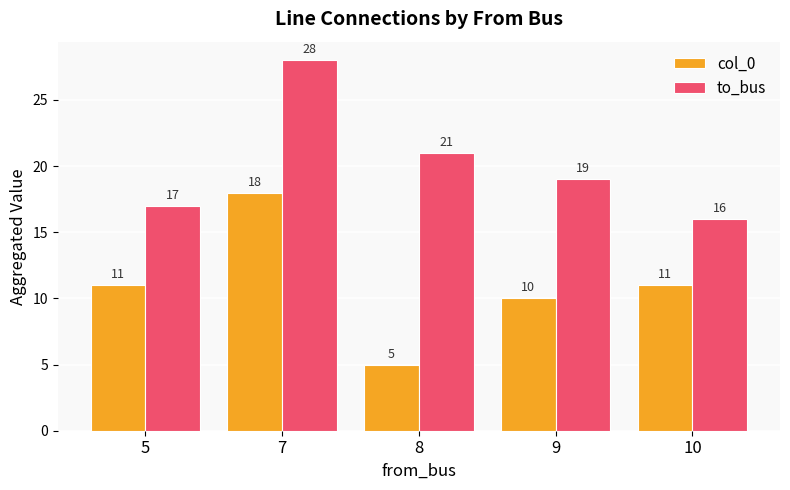

What is the difference between the maximum and minimum values in the to_bus series?

12